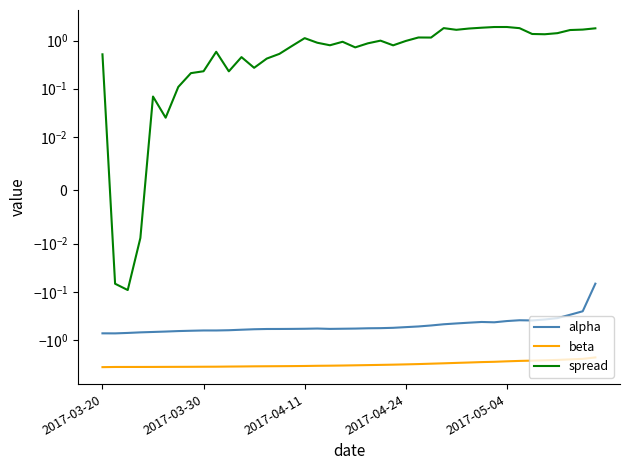

True or false: spread and alpha cross at least once.

False